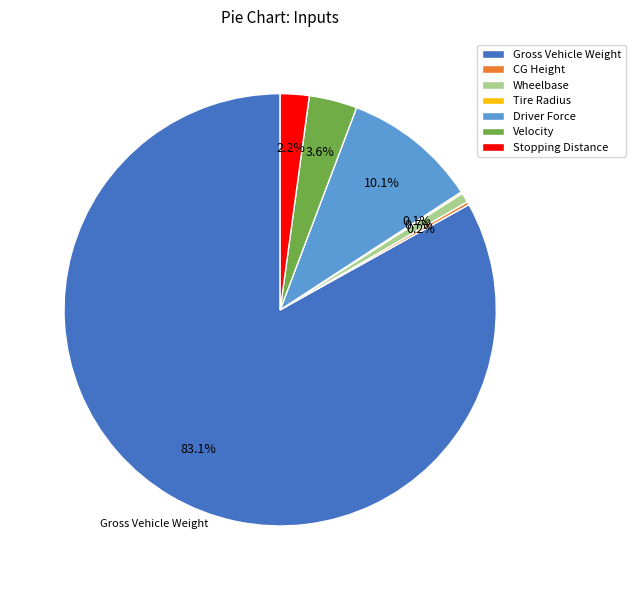

Which has a higher value, Gross Vehicle Weight or Wheelbase?

Gross Vehicle Weight